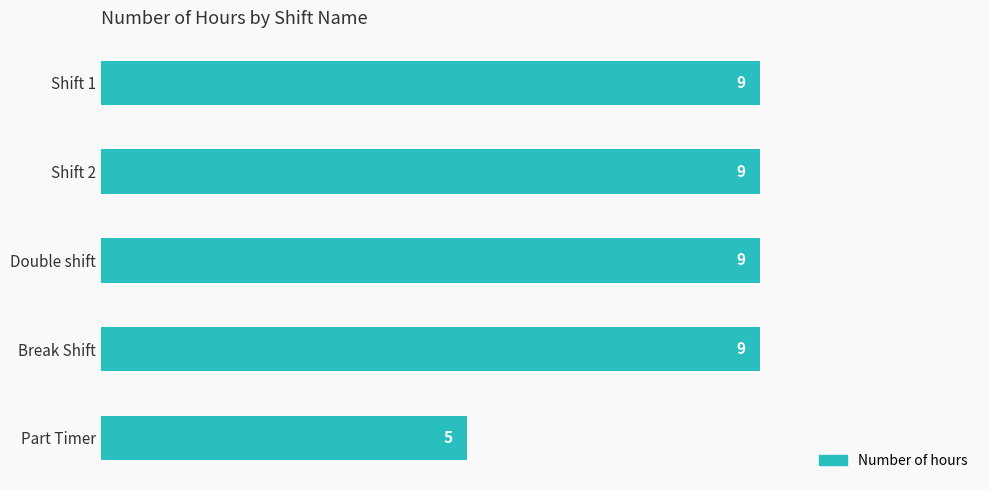

Between Part Timer and Double shift, which is larger?

Double shift